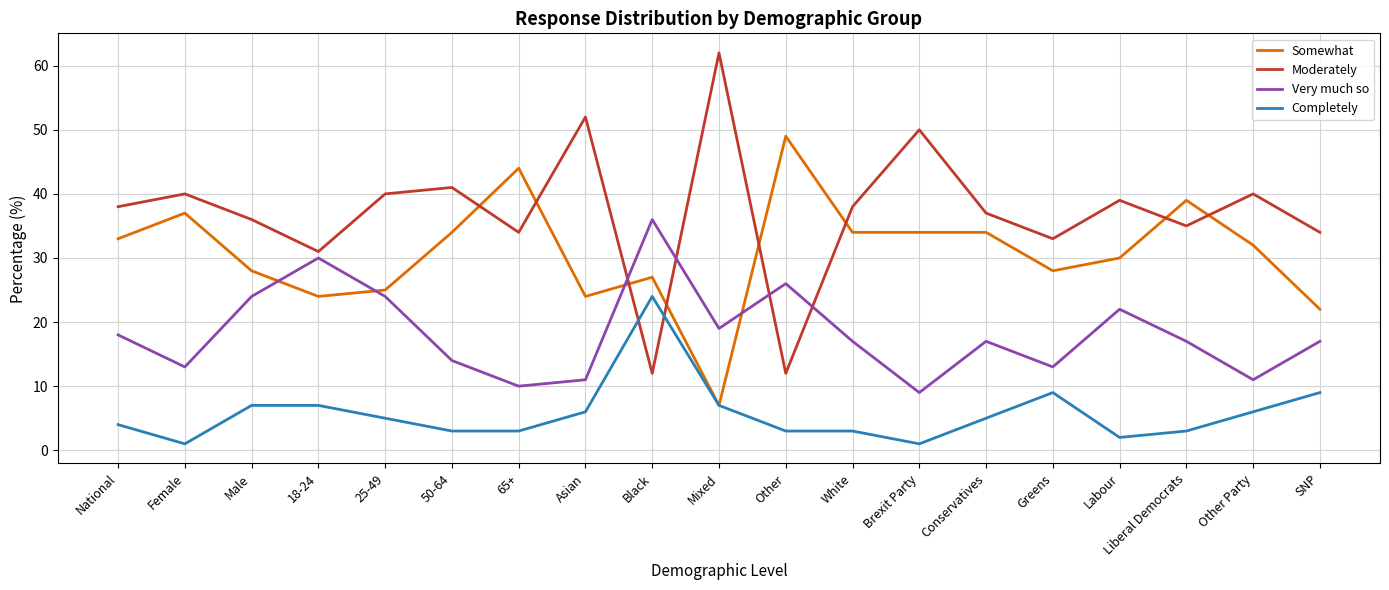

The value of Moderately at Asian is 52. True or false?

True